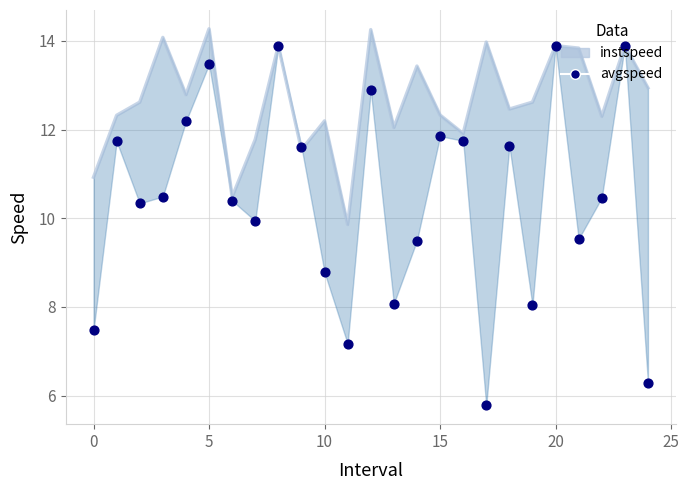

Which series contains the lowest Y value?

avgspeed